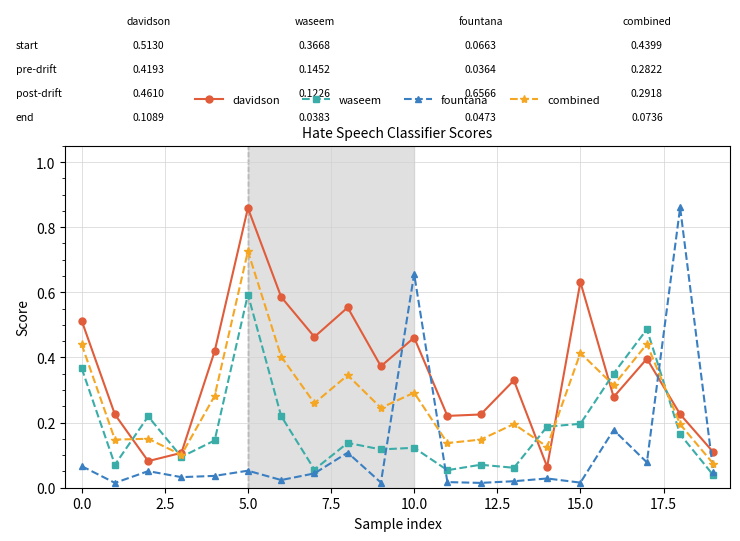

True or false: waseem has more than 0 interior local peaks.

True